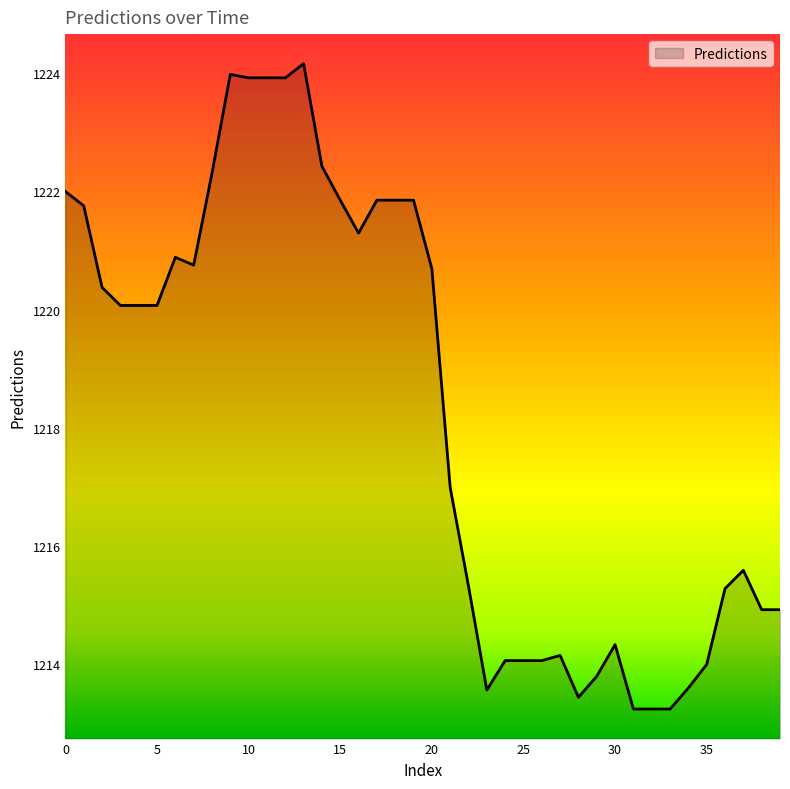

Does the chart display data point markers on the line(s)?

No